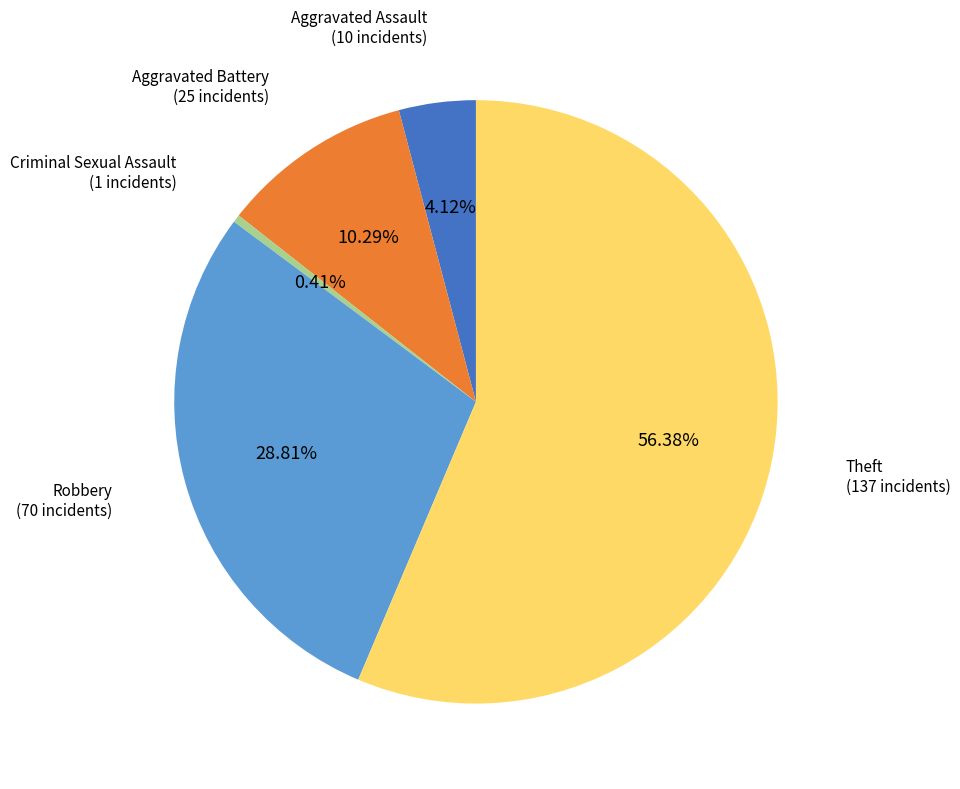

Is there a majority slice in this chart?

Yes